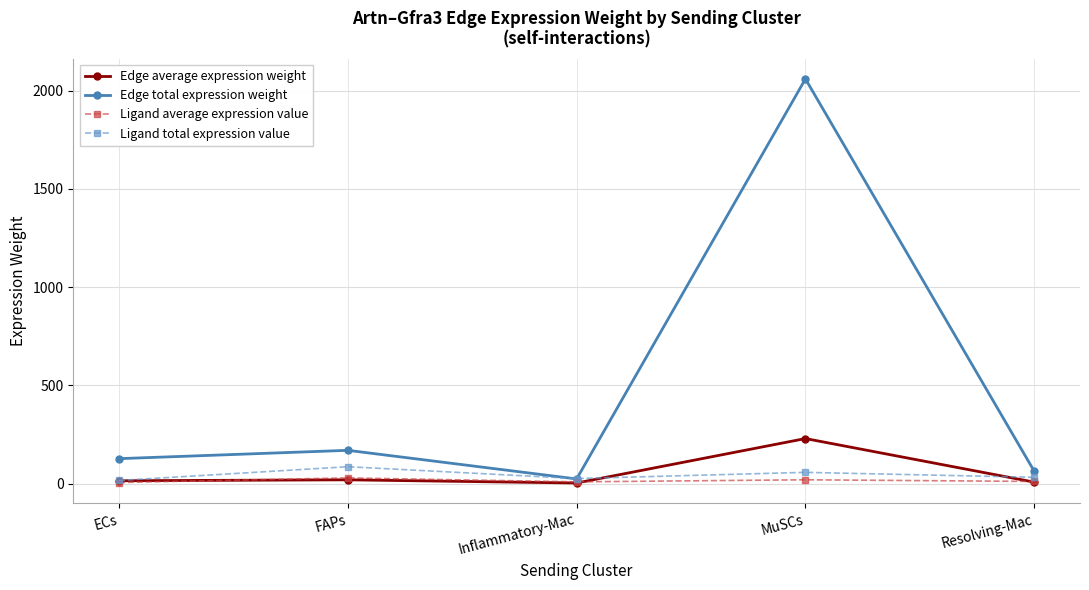

What are all the series names shown in the legend?

Edge average expression weight, Edge total expression weight, Ligand average expression value, Ligand total expression value